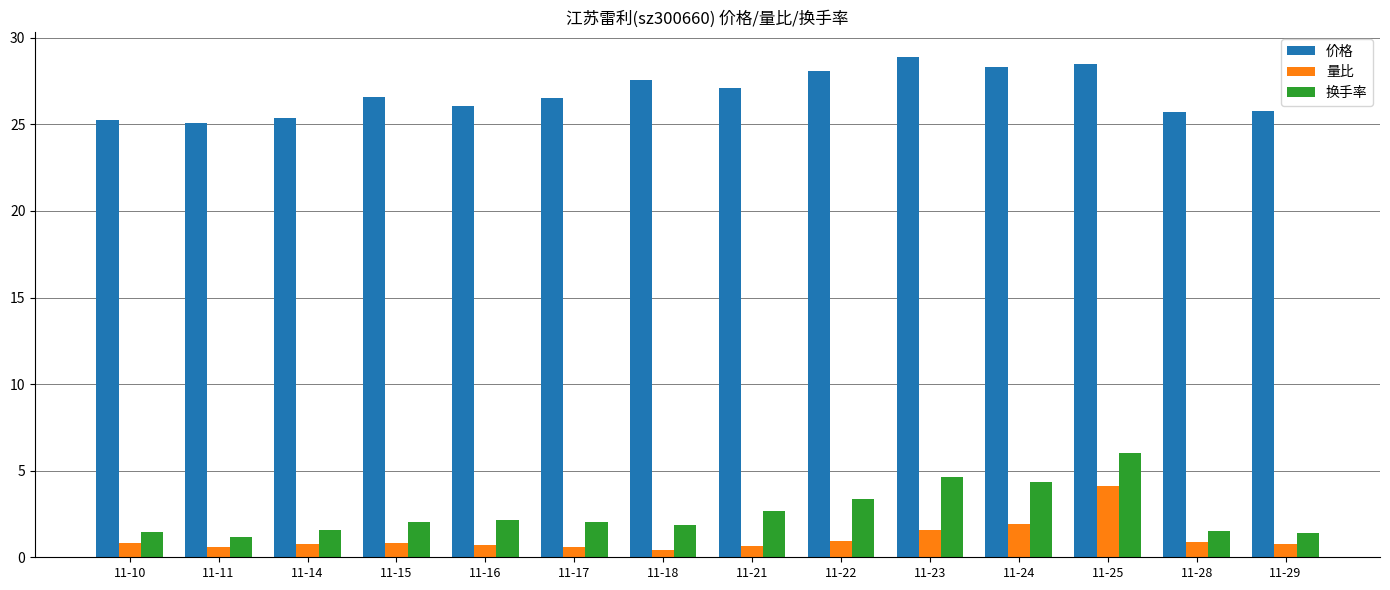

What is the difference between the second highest and second lowest values in the 量比 series?

1.3